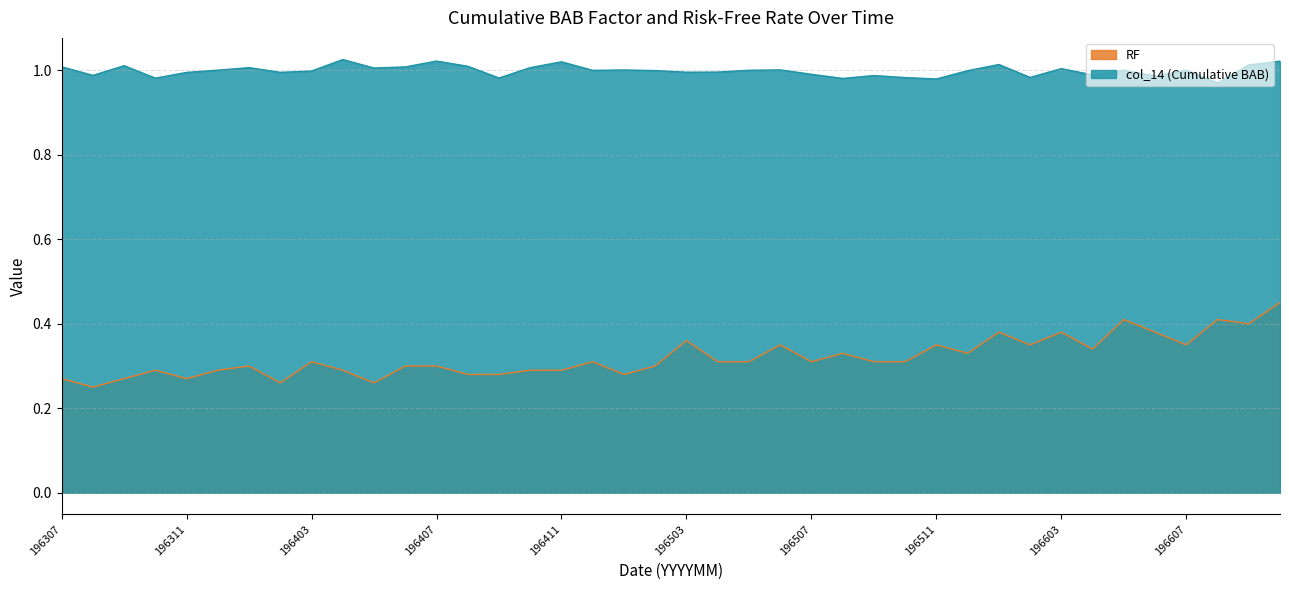

At which label is RF closest to 0?

196308